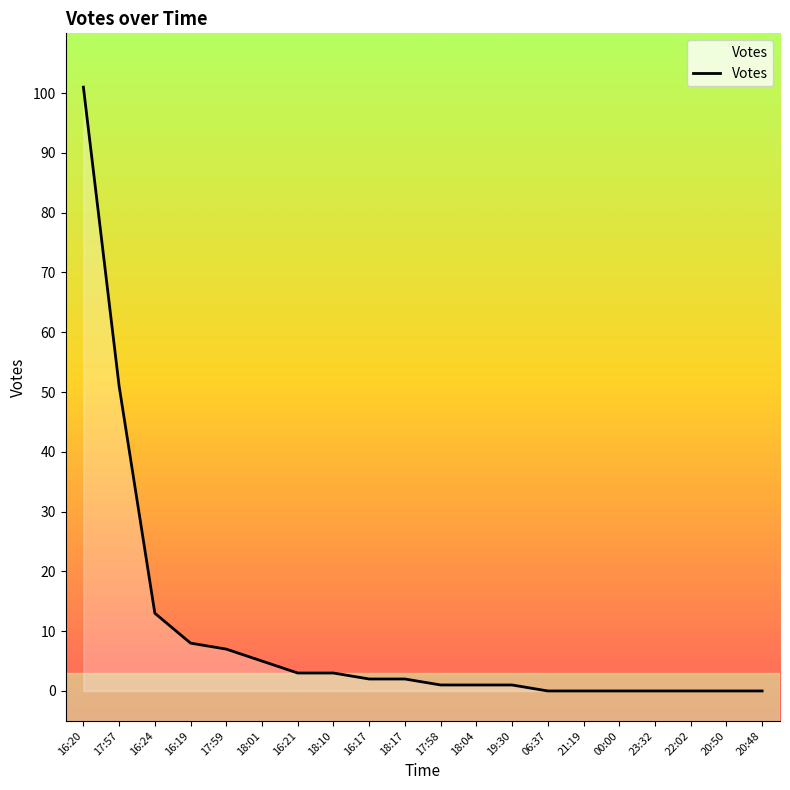

What is the average value?

10